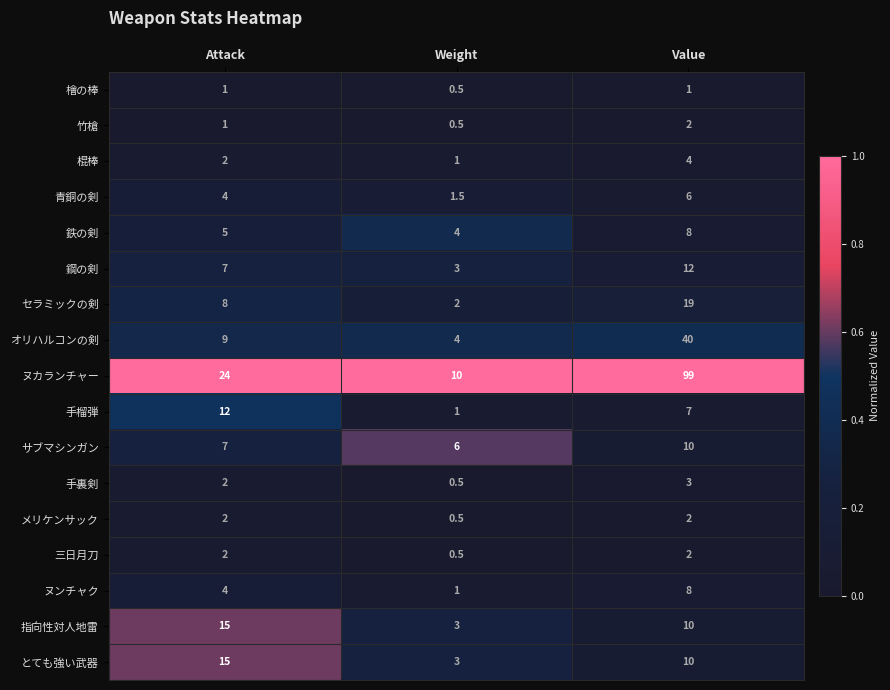

At which category is the sum across all series the highest?

Value